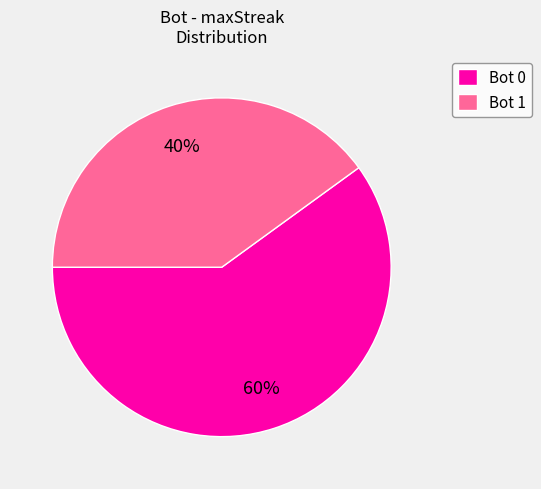

How many segments does this pie chart have?

2